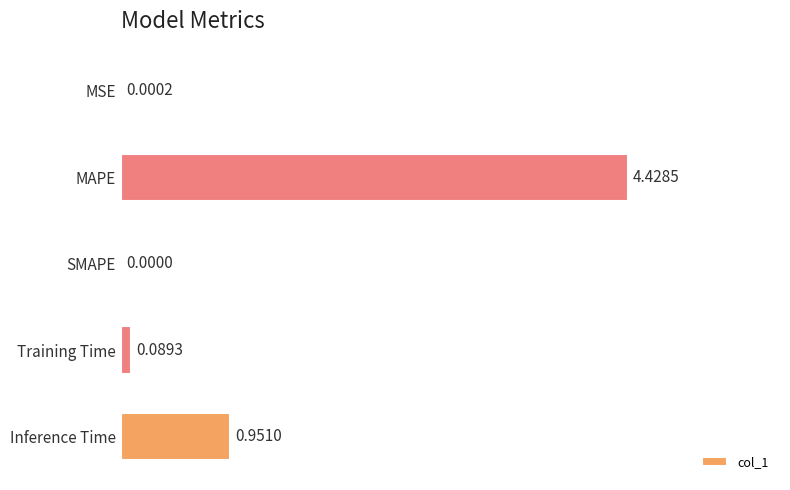

How many positive values are there?

4